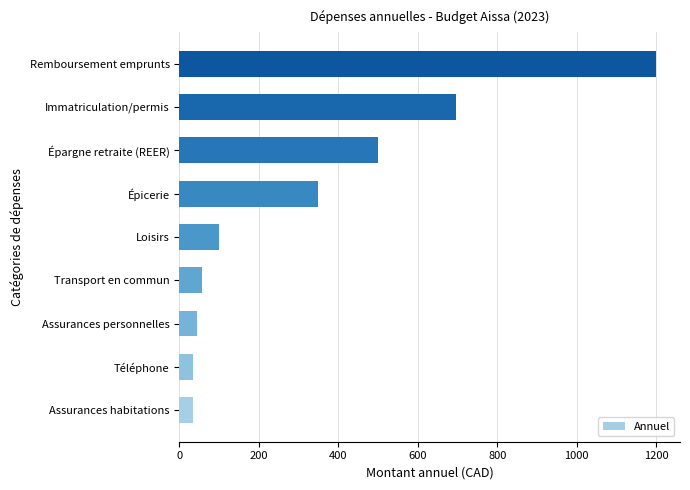

At which label is the value closest to 617?

Immatriculation/permis